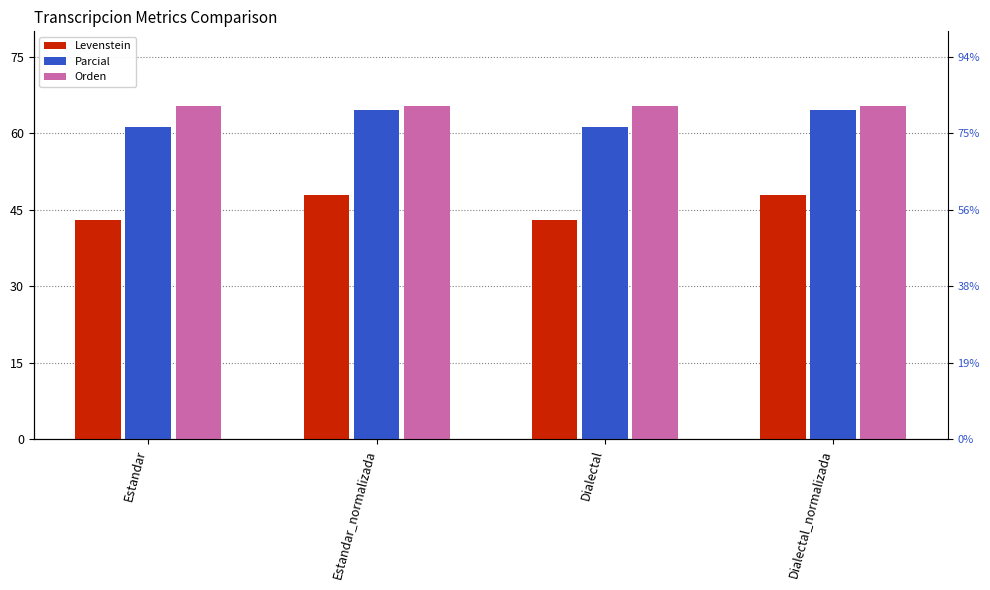

What is the label of the 3rd bar from the right?

Estandar_normalizada